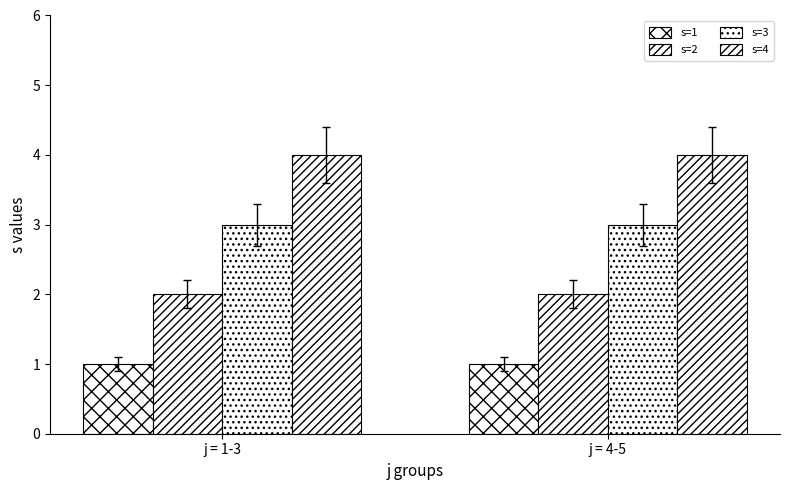

How many distinct data groups are displayed?

4